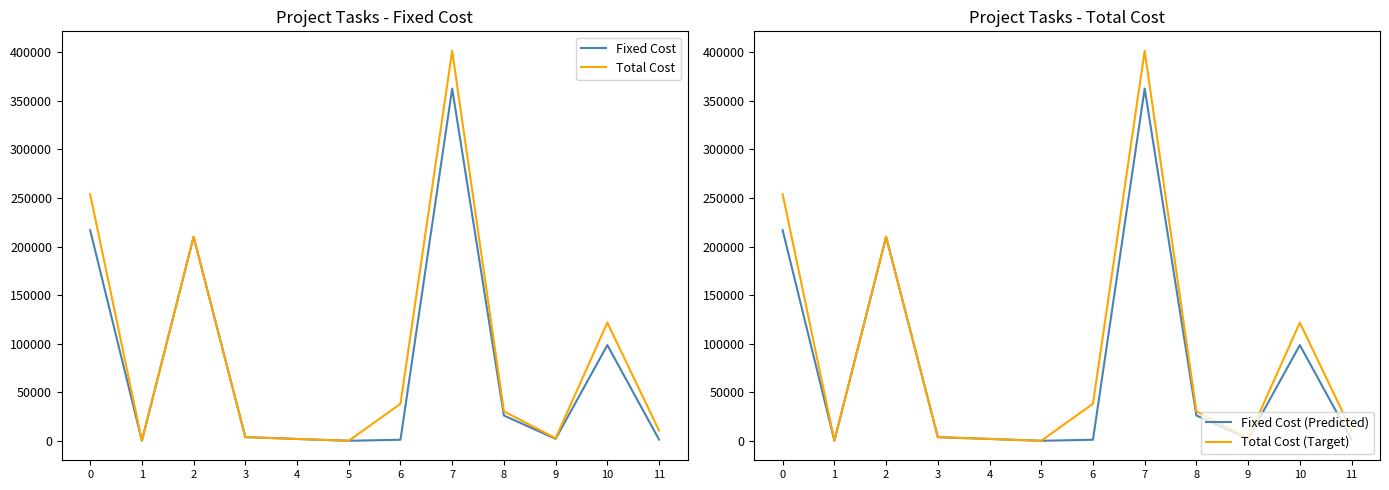

What is the value of the Total Cost point at the 9th from the left?

30318.7